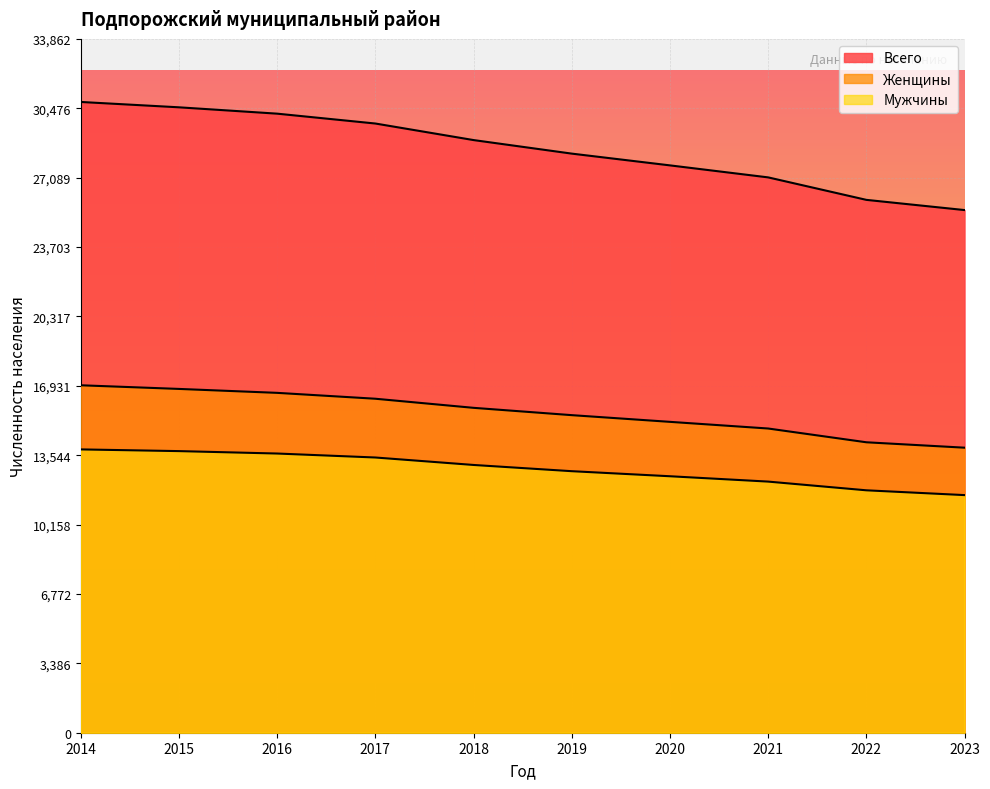

What is the sum of all Всего values?

284745